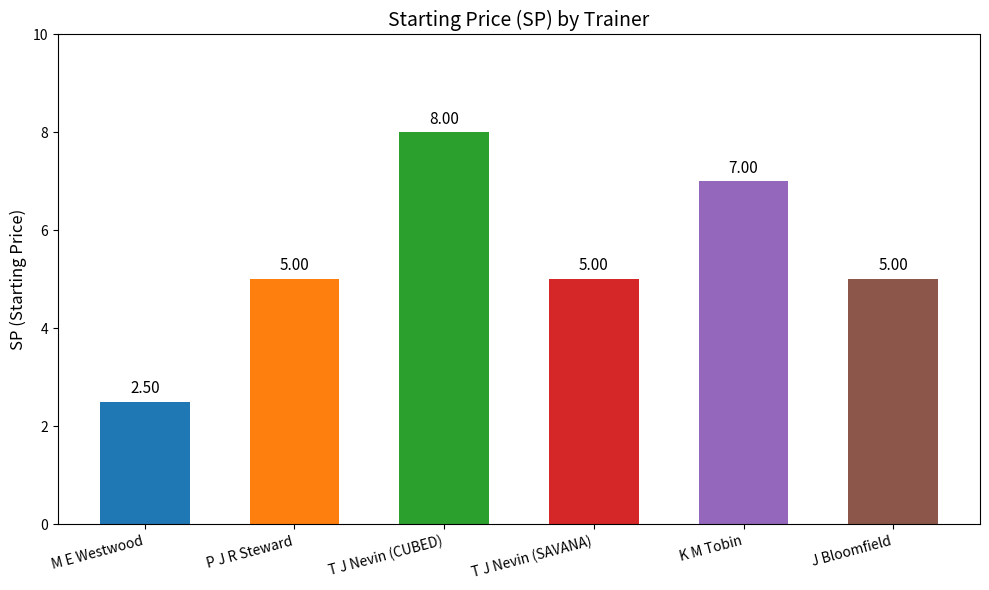

The value at T J Nevin (CUBED) is 13.0. True or false?

False